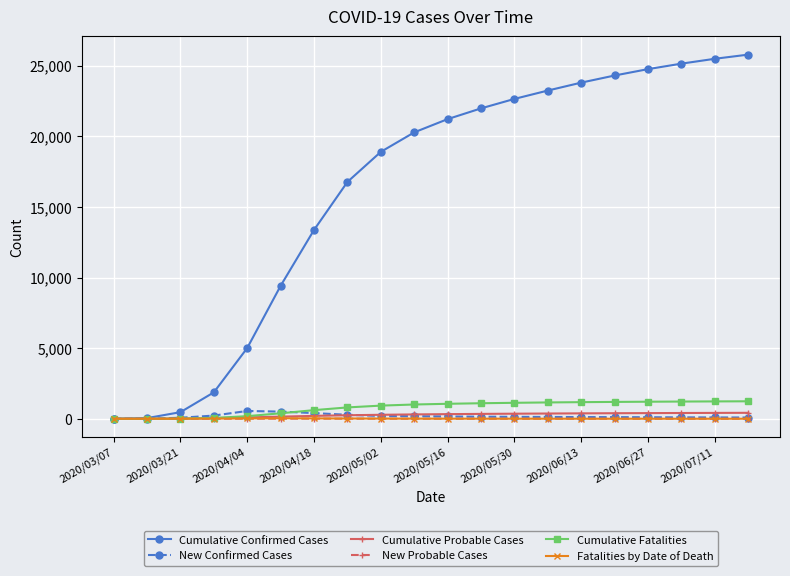

Which series has the largest range (max minus min)?

Cumulative Confirmed Cases